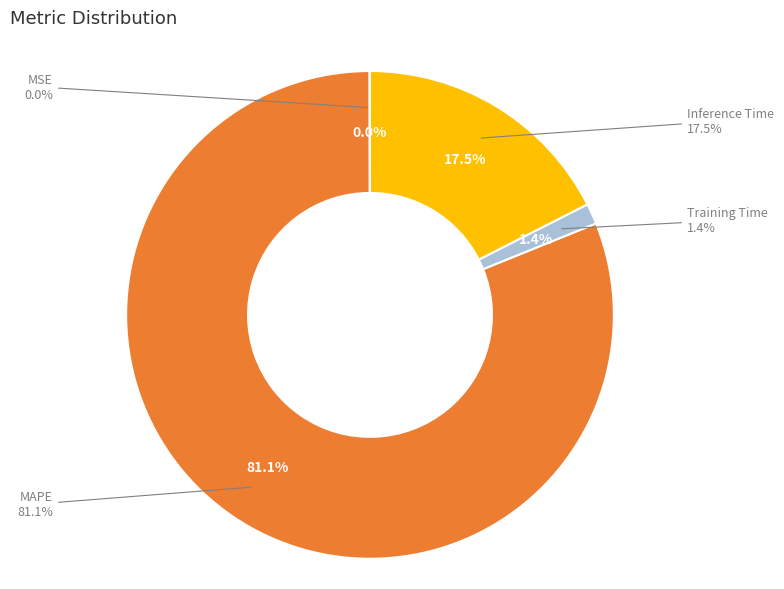

Combined, do Training Time and MSE account for over 50%?

No